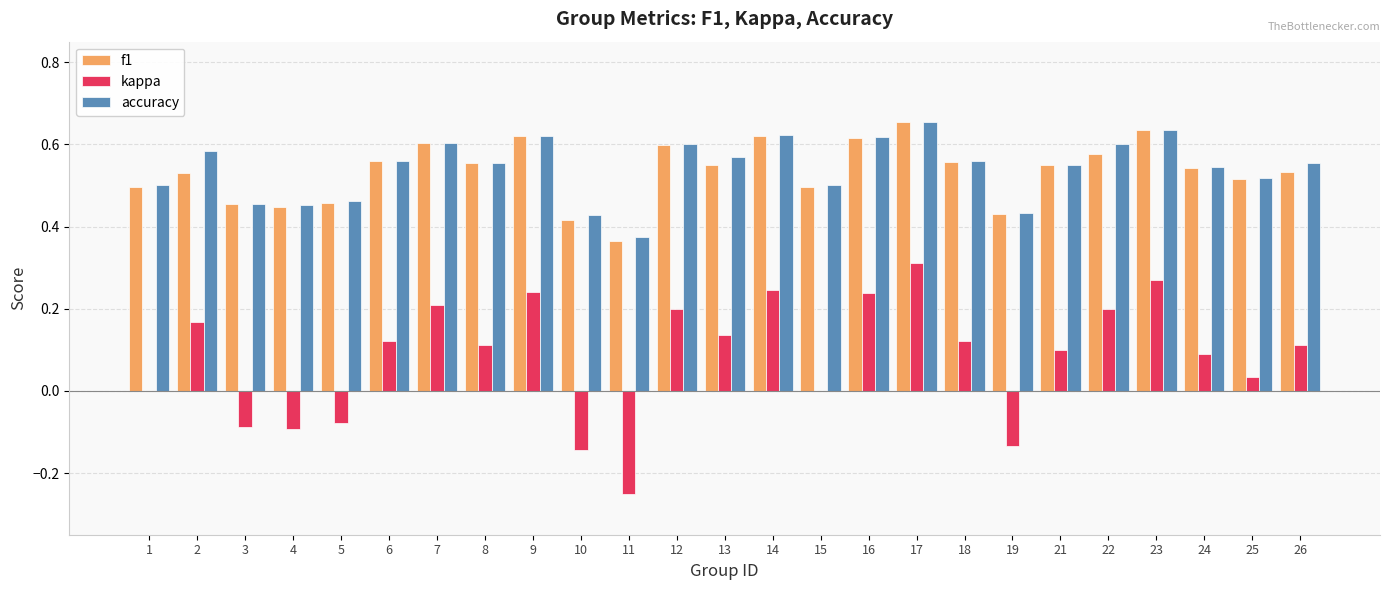

Is it true that accuracy equals 0.2 at 25?

False